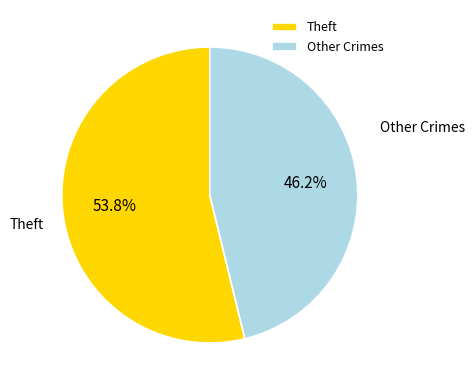

How many segments does this pie chart have?

2